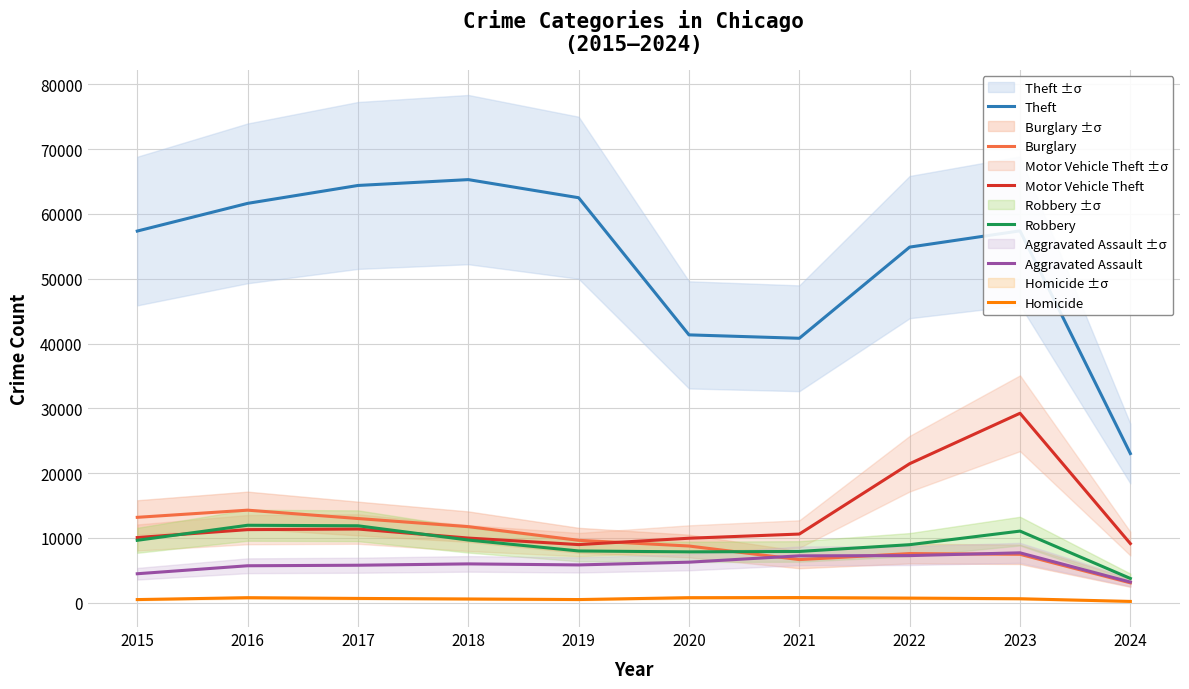

Between 2017 and 2018, which series saw the biggest shift?

Robbery